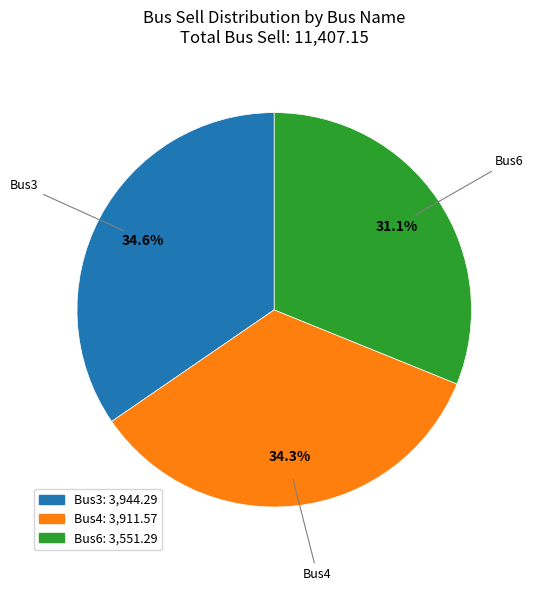

How many segments does this pie chart have?

3